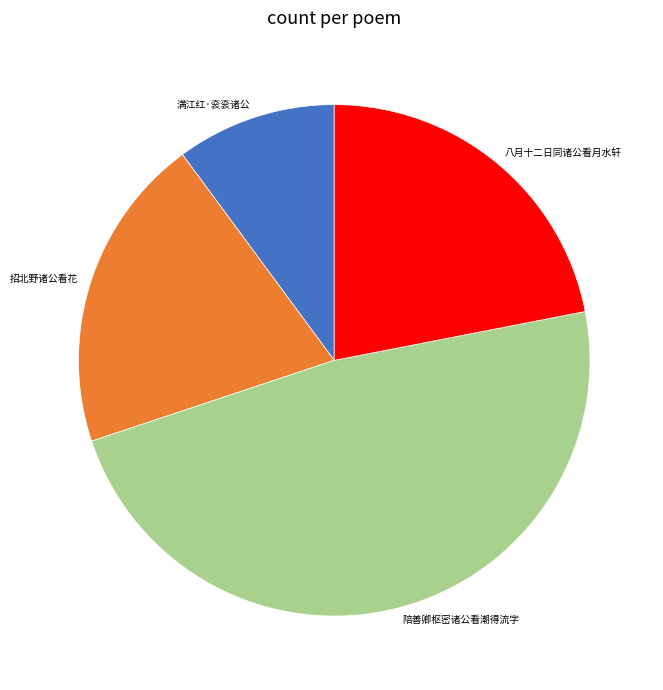

Which slice is the smallest?

满江红·衮衮诸公